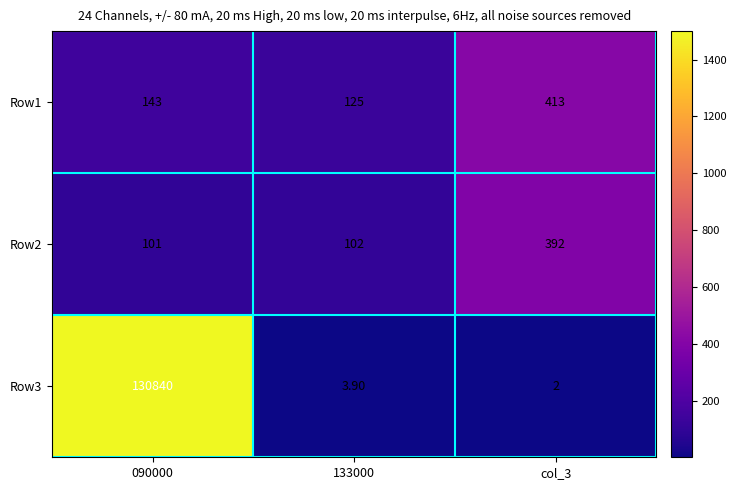

What is the sum of all Row3 values?

130845.9